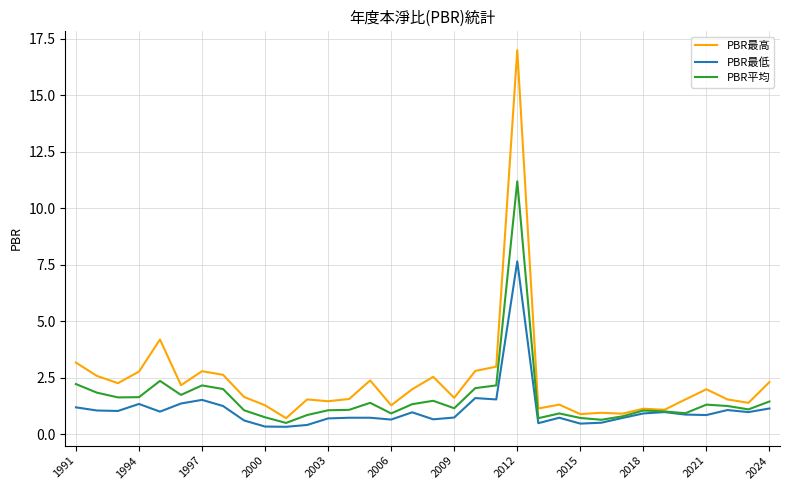

What is the greatest value displayed?

17.0